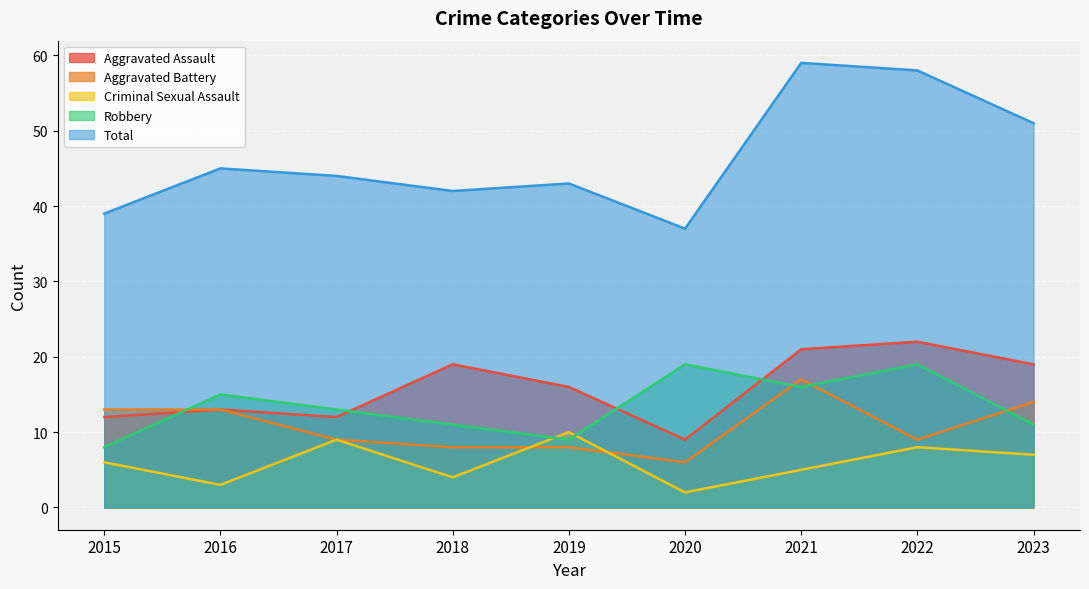

What are all the series names shown in the legend?

Aggravated Assault, Aggravated Battery, Criminal Sexual Assault, Robbery, Total